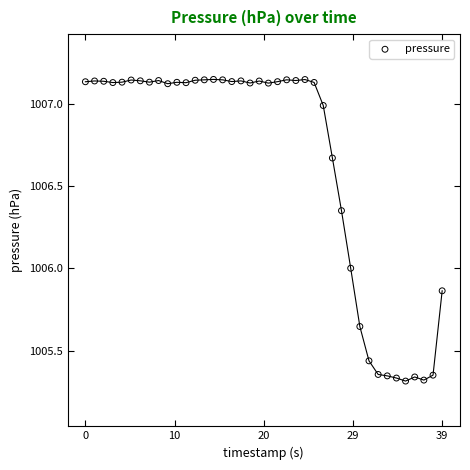

What is the range of Y values (max minus min)?

1.8